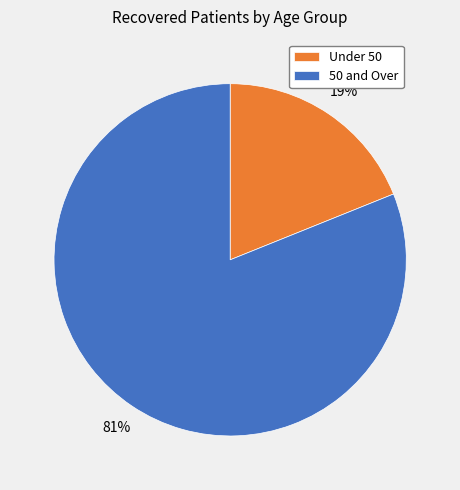

Is the sum of Under 50 and 50 and Over greater than half?

Yes